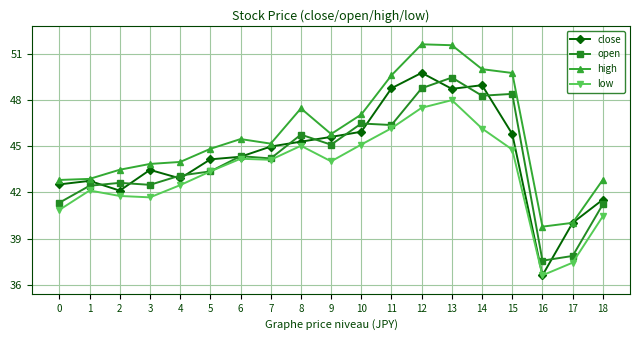

What is the value of the open point at the 4th from the left?

42.5